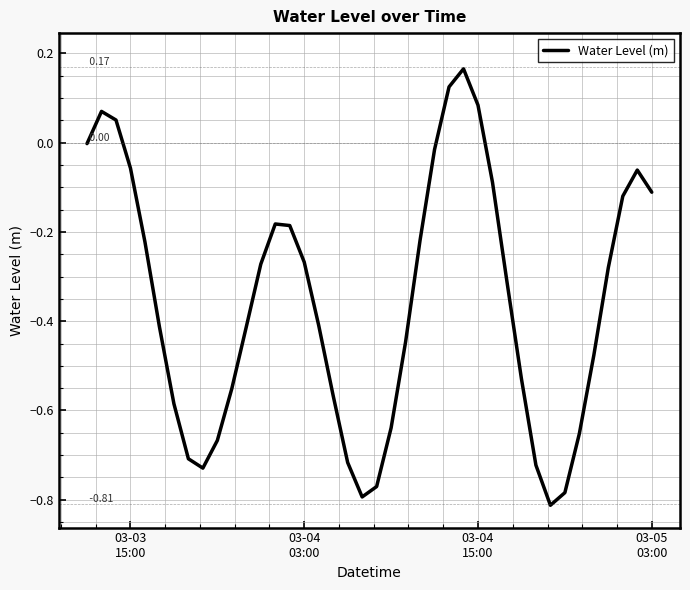

What is the difference between the maximum and minimum values?

1.0